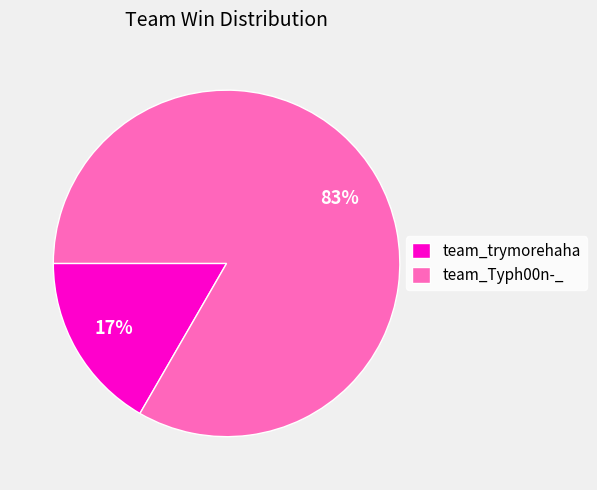

To the nearest percent, what portion does team_Typh00n-_ represent?

83%